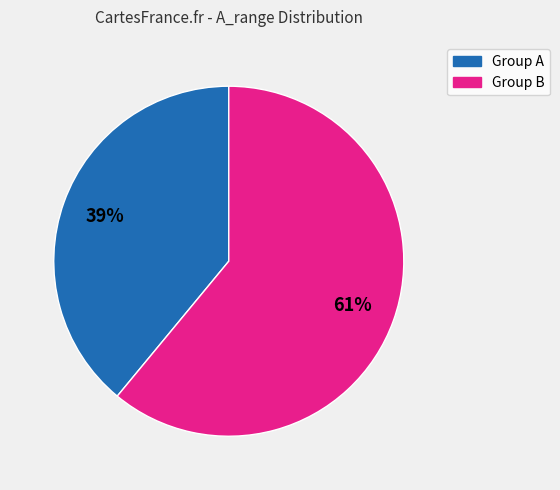

Is there any slice that represents more than half of the pie?

Yes